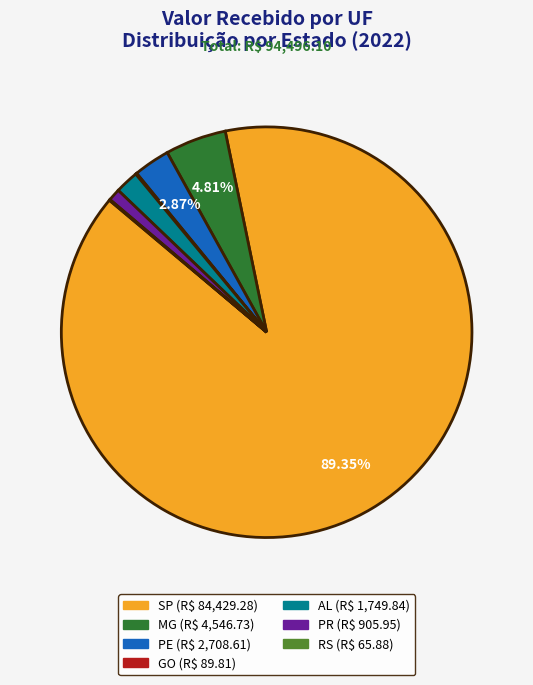

Is there a majority slice in this chart?

Yes